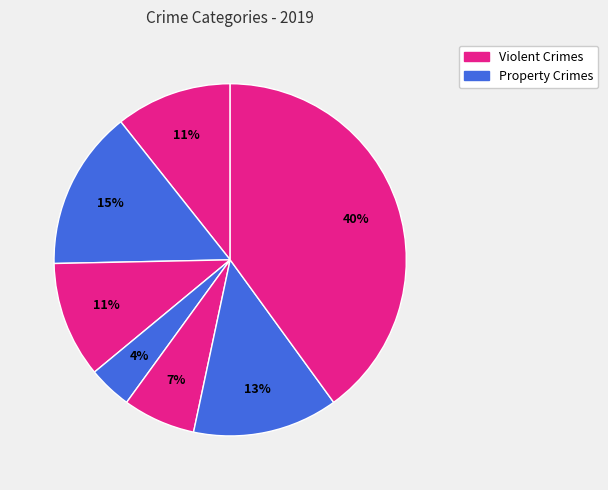

Count the number of slices in the pie.

7